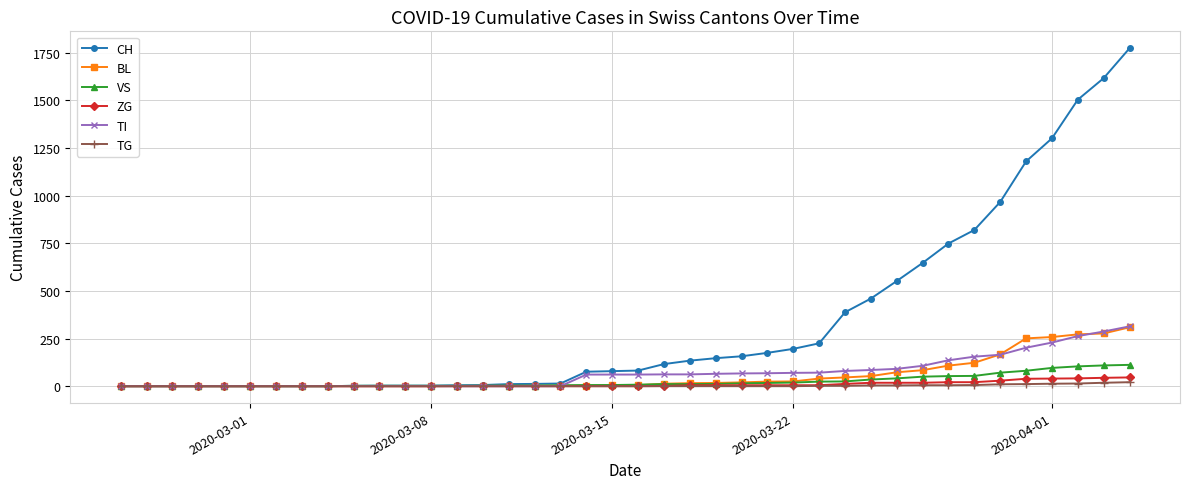

Does the chart have visible grid lines?

Yes